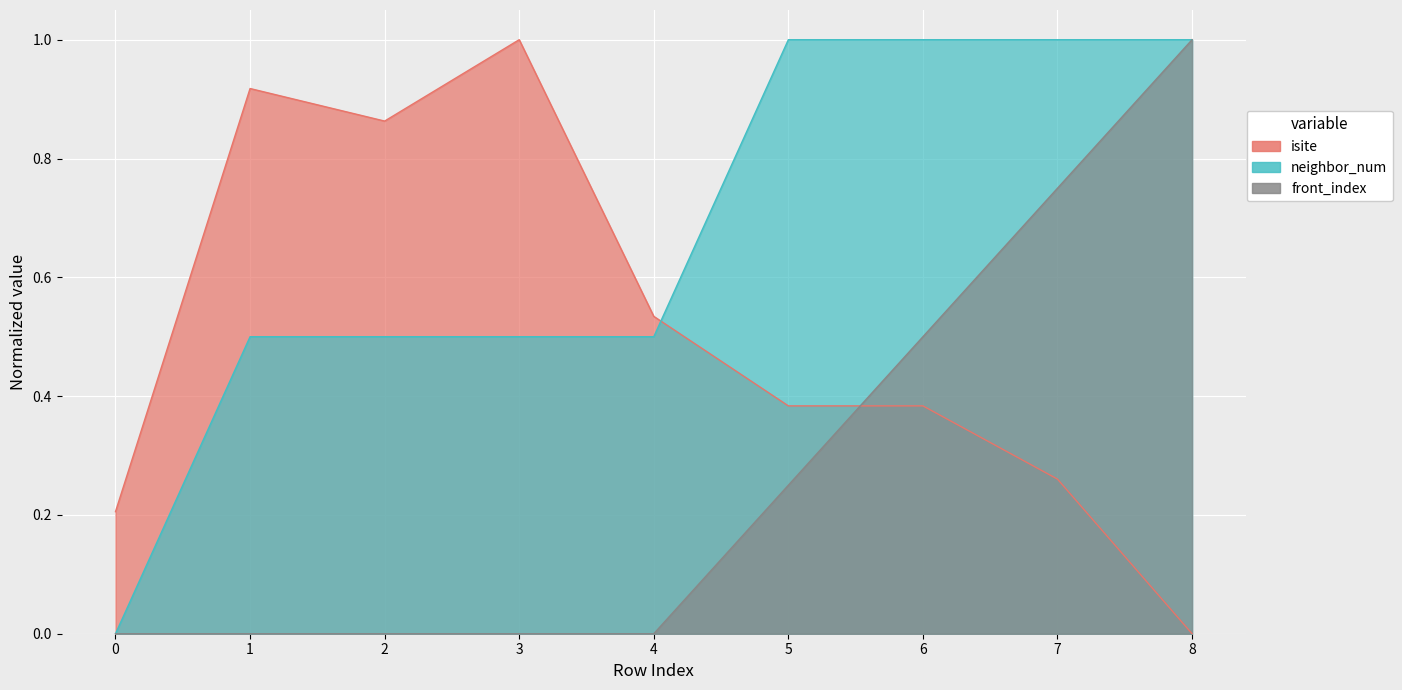

Count the neighbor_num values in the range 0 to 1.

9